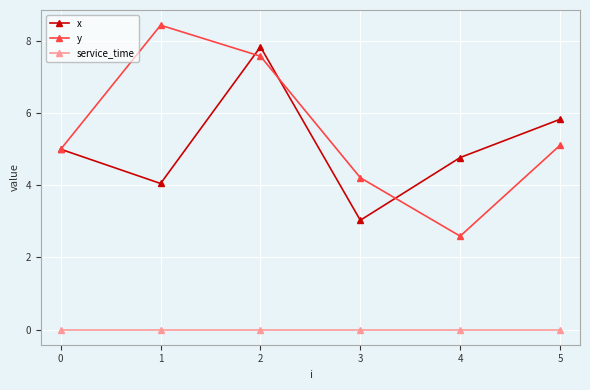

True or false: x has more than 1 points higher than both neighbors.

False